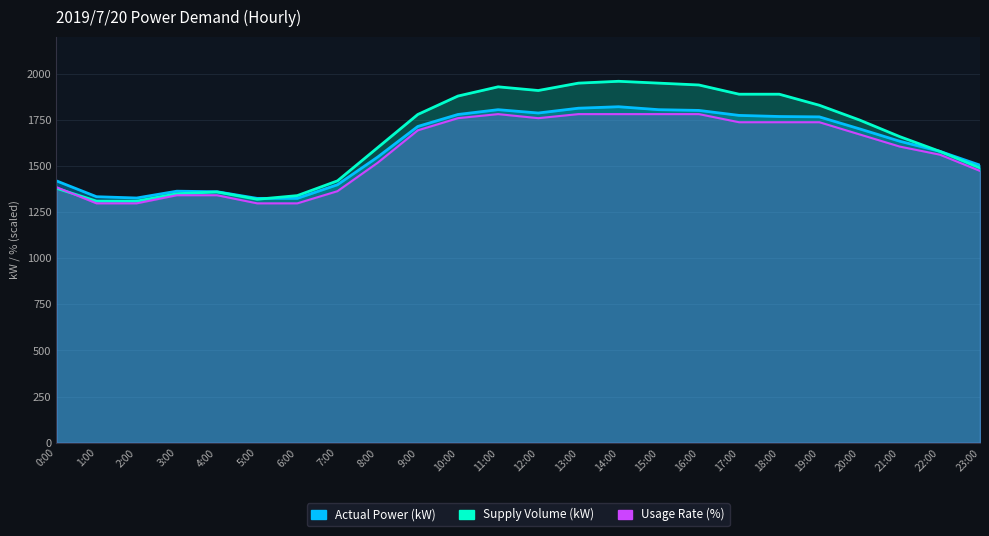

How many distinct data groups are displayed?

3